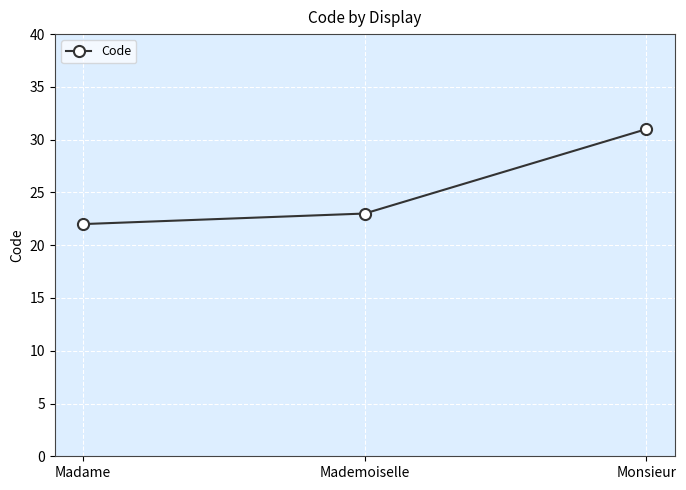

What is the difference between the maximum and second lowest values?

8